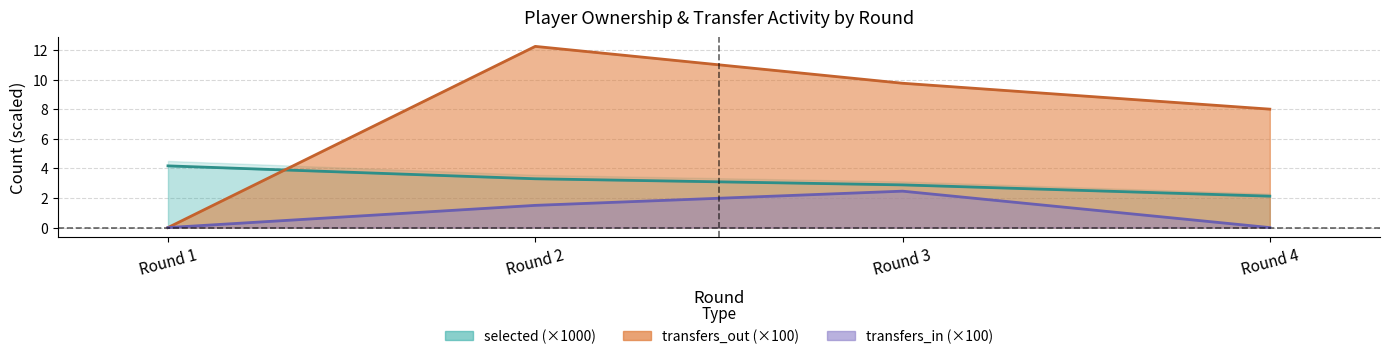

The transfers_out series shows 13.5 at Round 4. True or false?

False